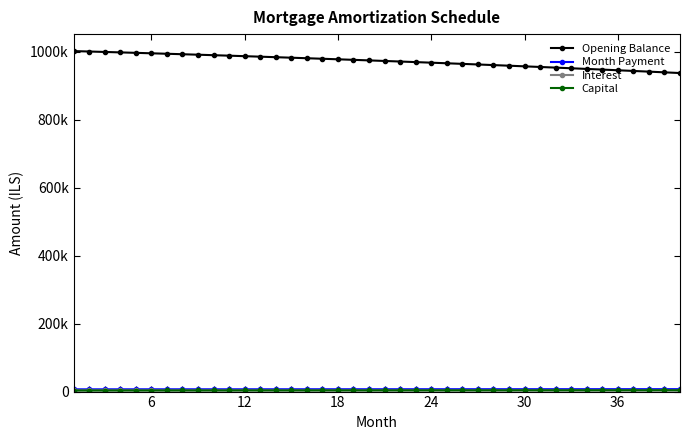

True or false: Month Payment and Capital intersect in this chart.

False